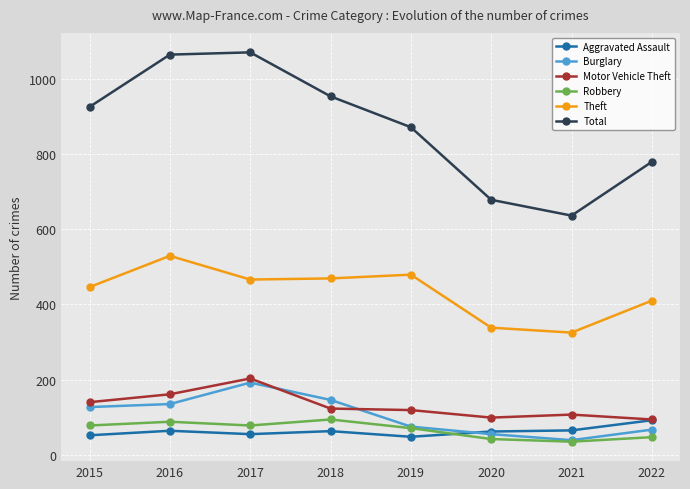

True or false: Burglary and Total cross at least once.

False